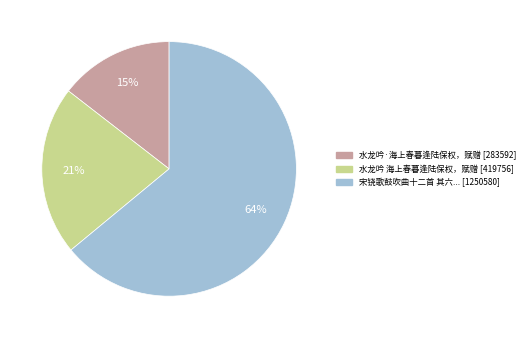

To the nearest percent, what is the average slice percentage?

33%